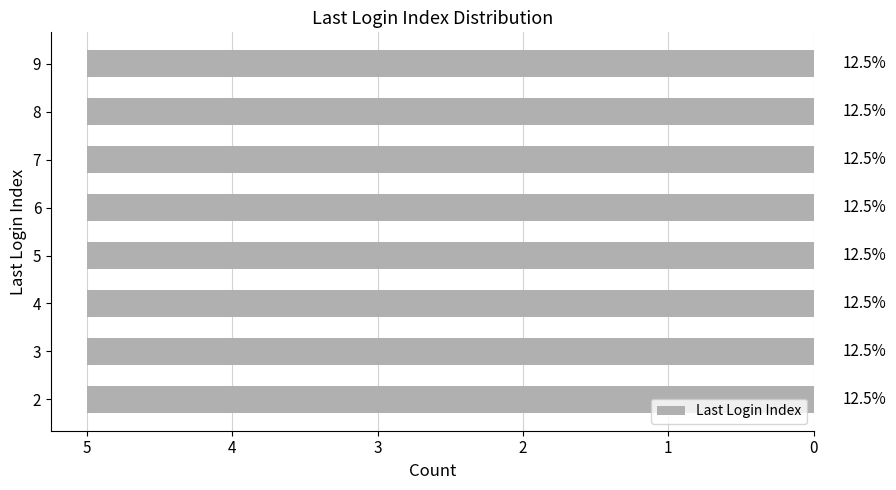

What is the smallest value displayed?

2